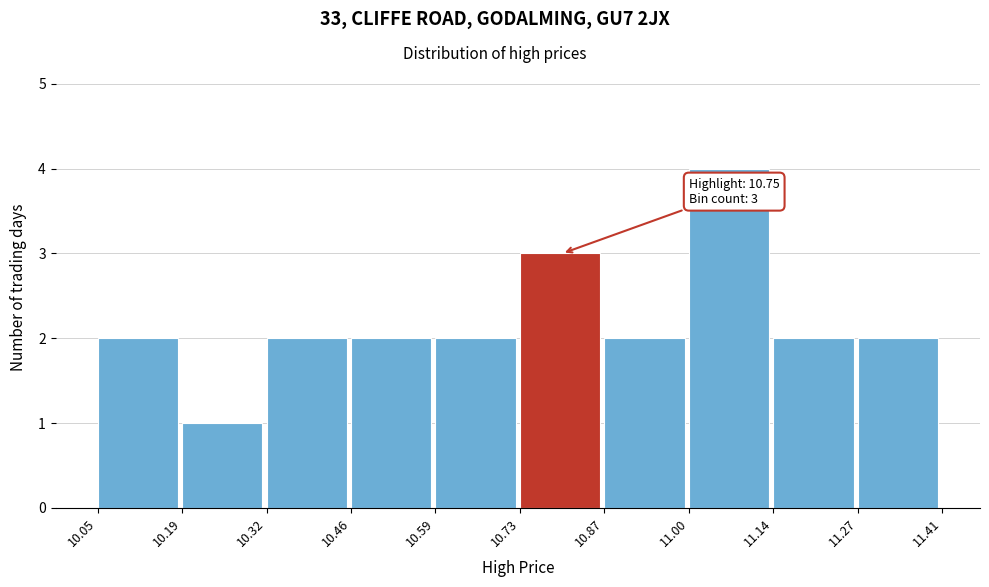

Which range on the x-axis has the tallest bar?

11.00 to 11.14